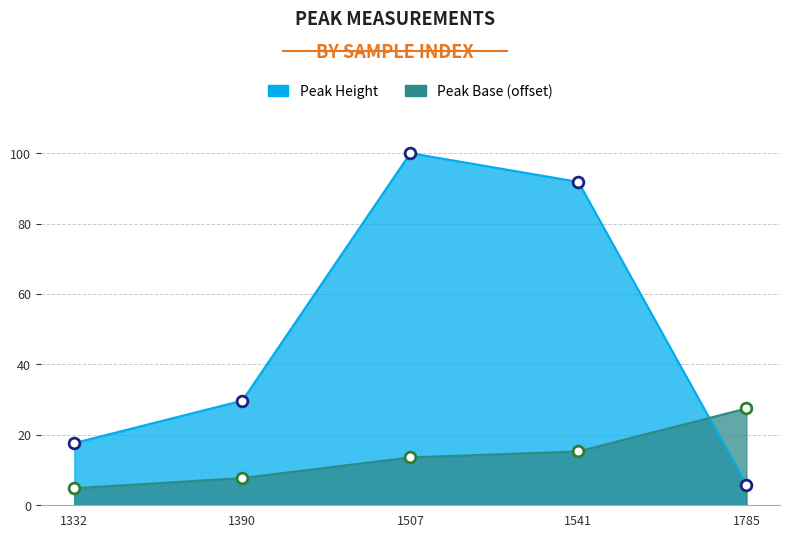

Which series reaches the minimum Y coordinate?

Peak Base